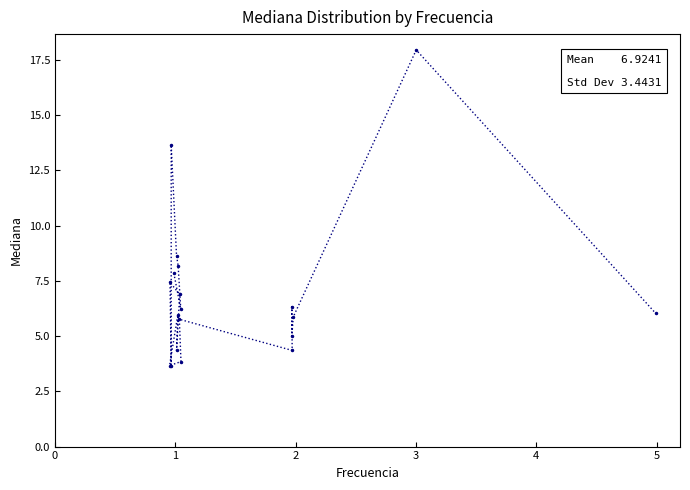

How many data points does each series have?

19